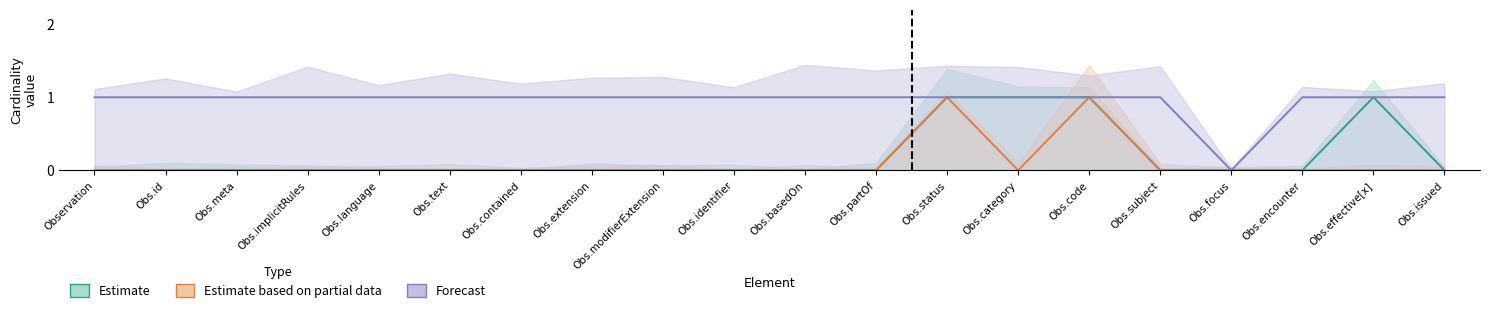

Count the Min (Estimate) values in the range 0 to 1.

20